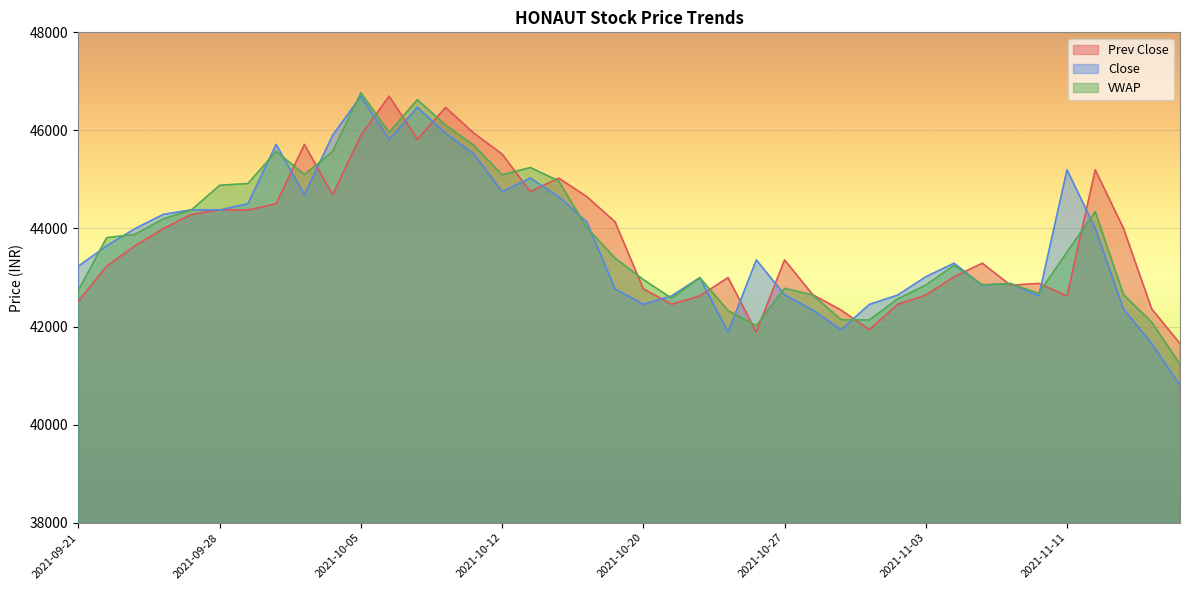

Is it true that Close equals 75812.2 at 2021-11-01?

False